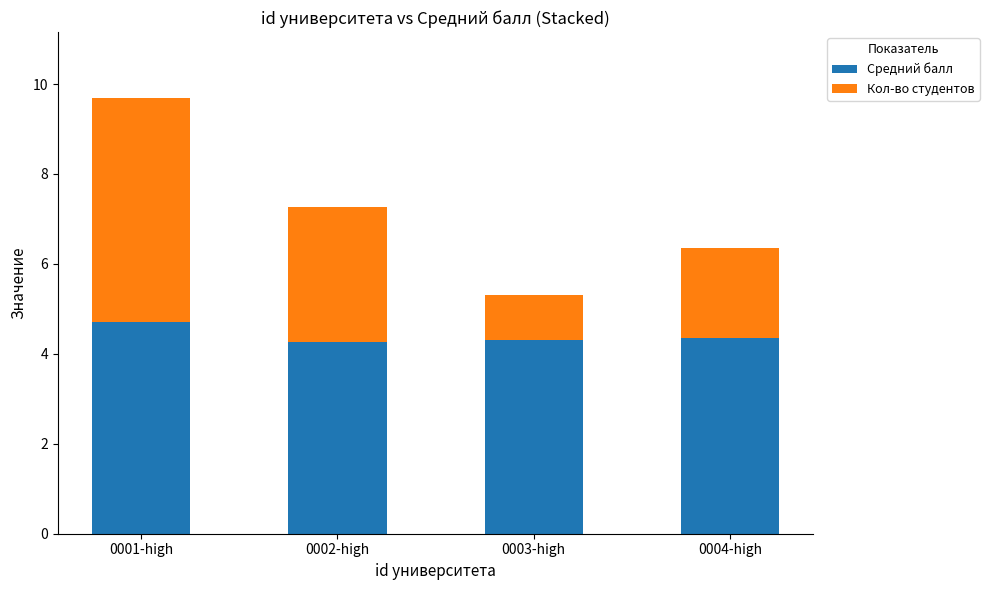

Does the chart contain any negative values?

No